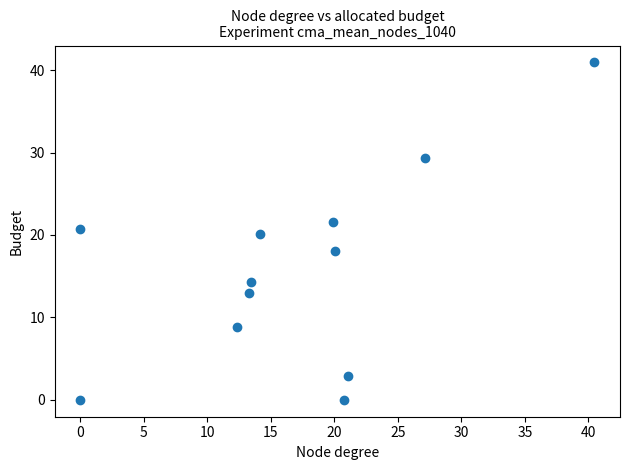

What is the range of Y values (max minus min)?

40.9